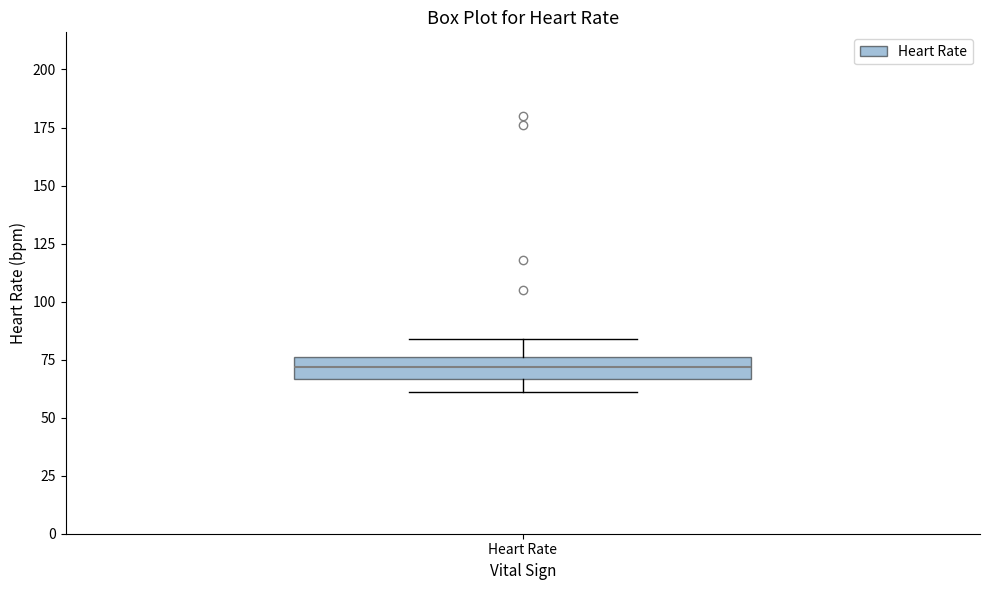

Read this box plot against the y-axis: the position of the median line, the range covered by the box, and the ends of both whiskers. The values are not printed on the chart, so give them approximately, as read against the axis.

median 70, box 65 to 75, whiskers 60 to 85